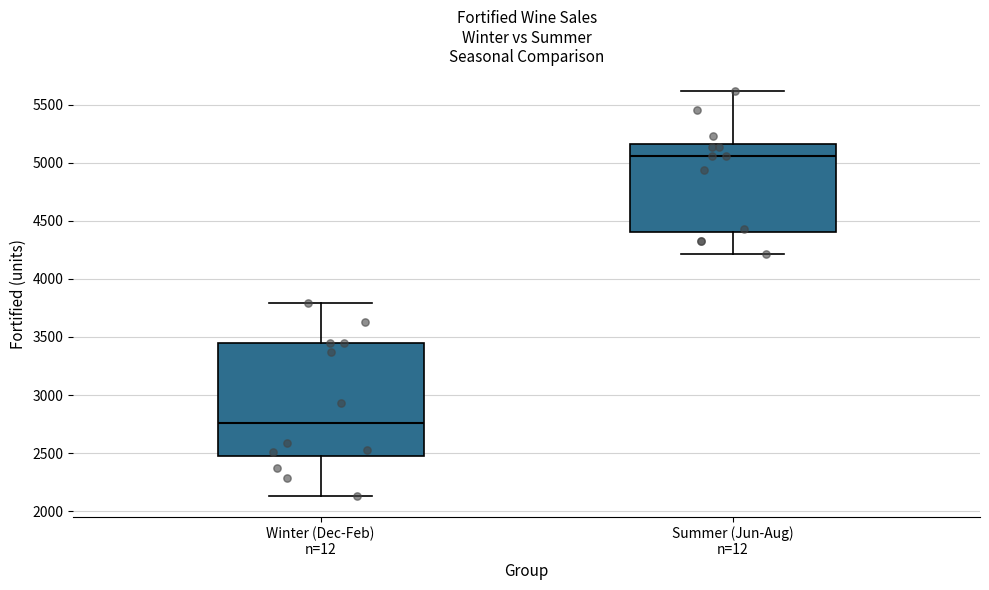

Which box's median line is the lowest?

Winter (Dec-Feb) n=12